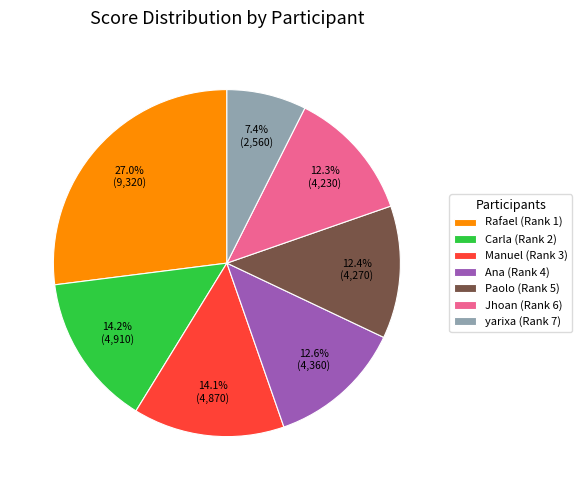

What portion of the pie excludes Manuel (Rank 3)?

85.9%